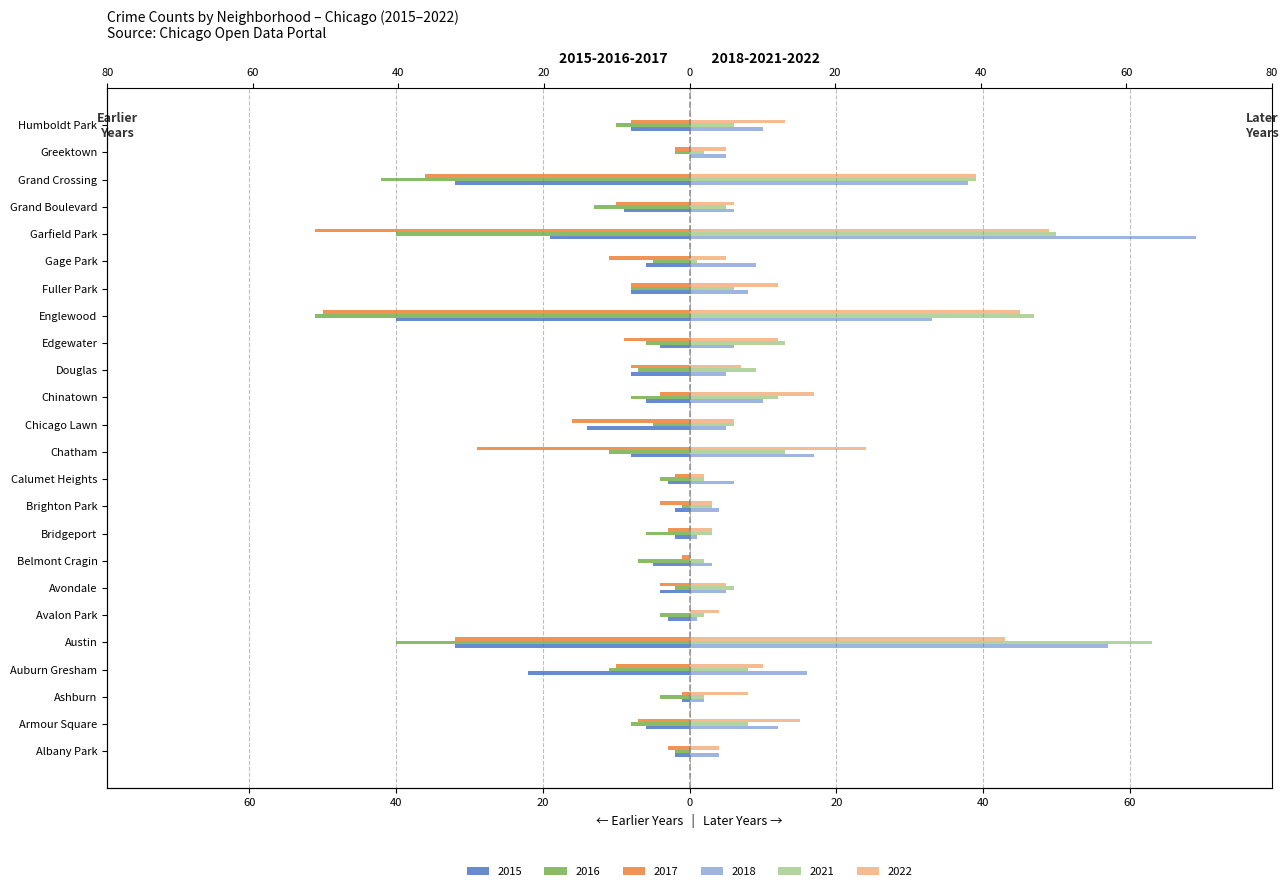

How many bars are there in total?

144